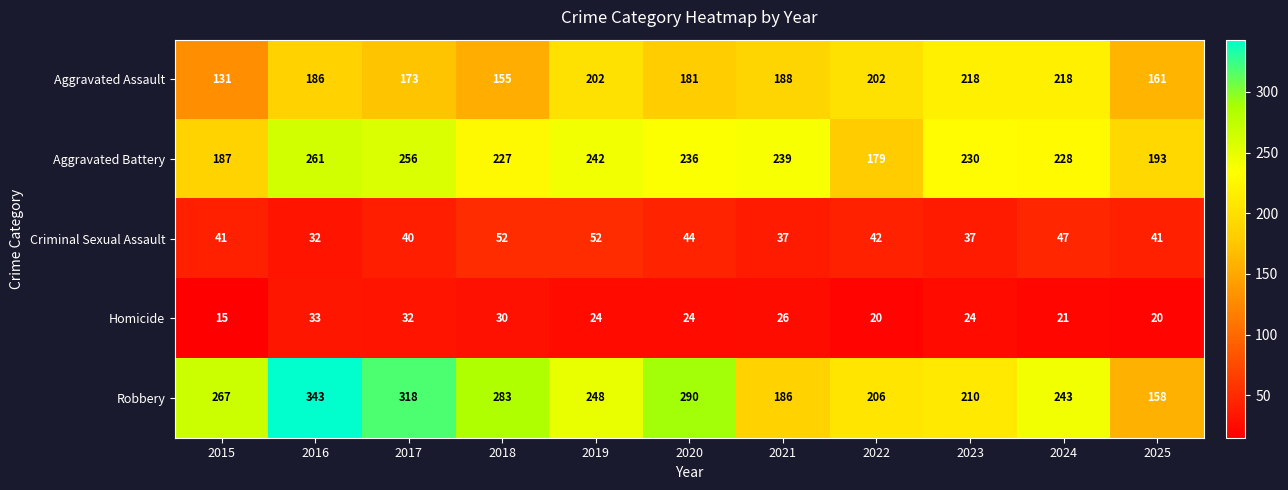

What is the minimum value shown in the chart?

15